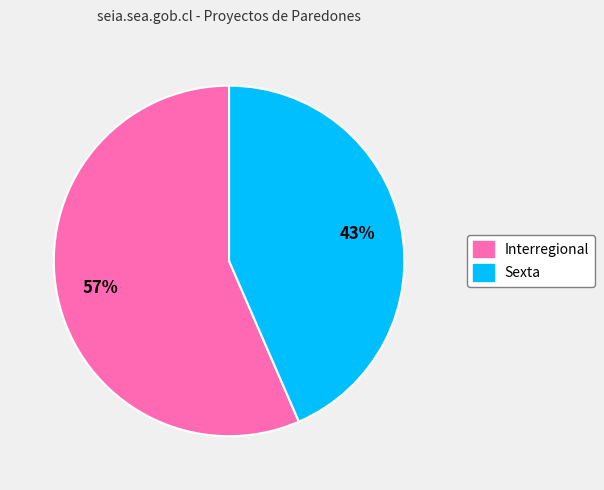

What percentage is the Sexta slice, to the nearest percent?

43%